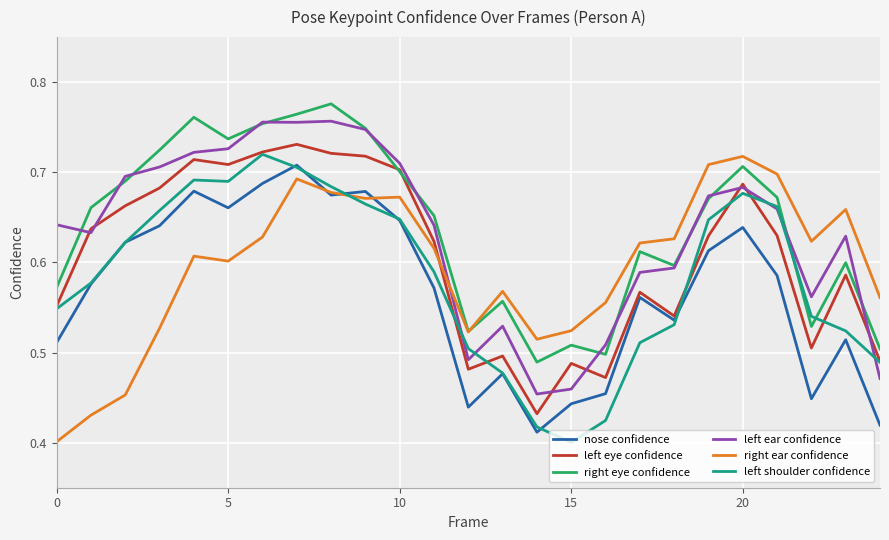

True or false: nose confidence and right eye confidence intersect in this chart.

False